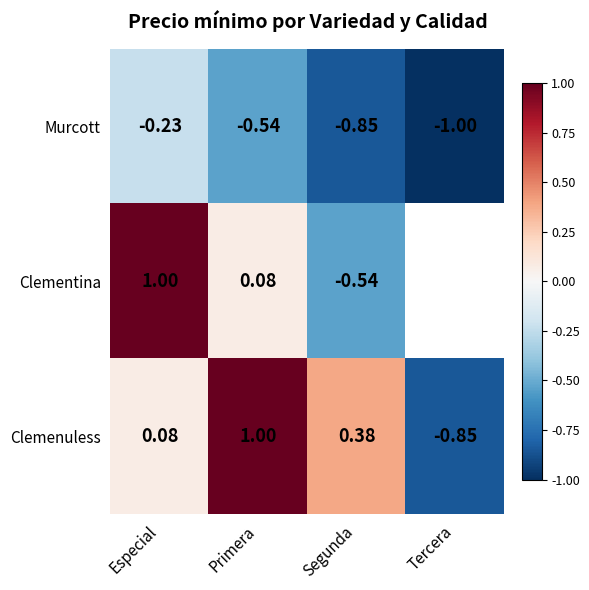

What is the difference between the Clemenuless values at Segunda and Especial?

0.3